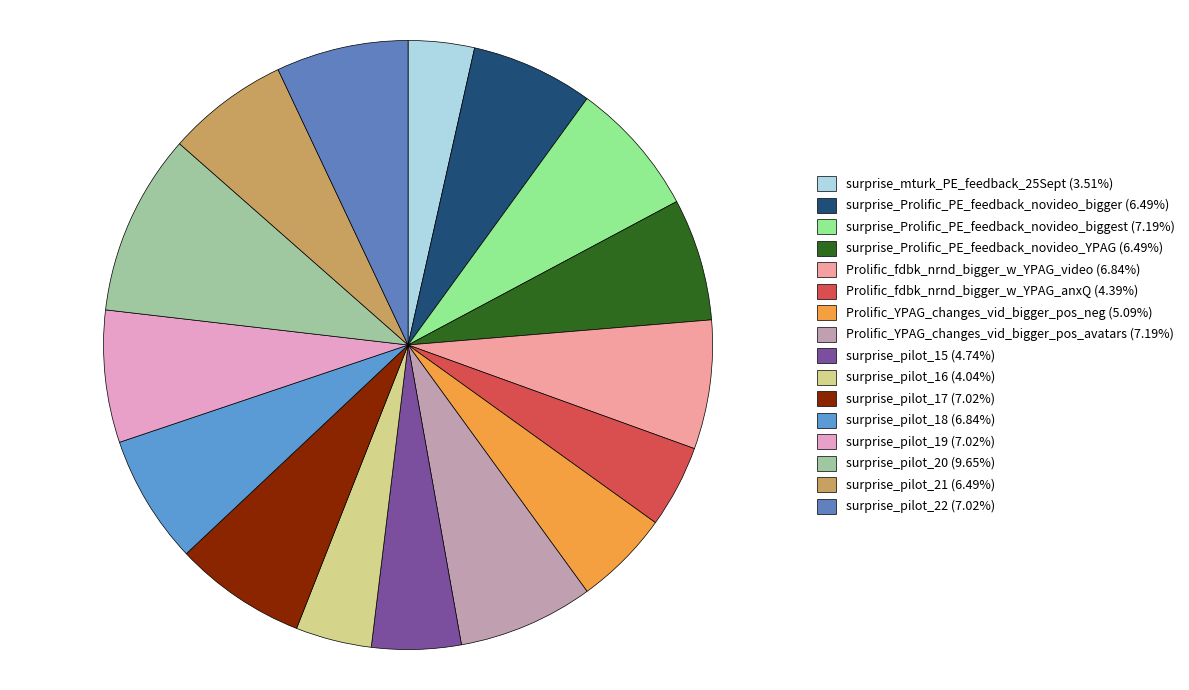

How many slices are in this pie chart?

16